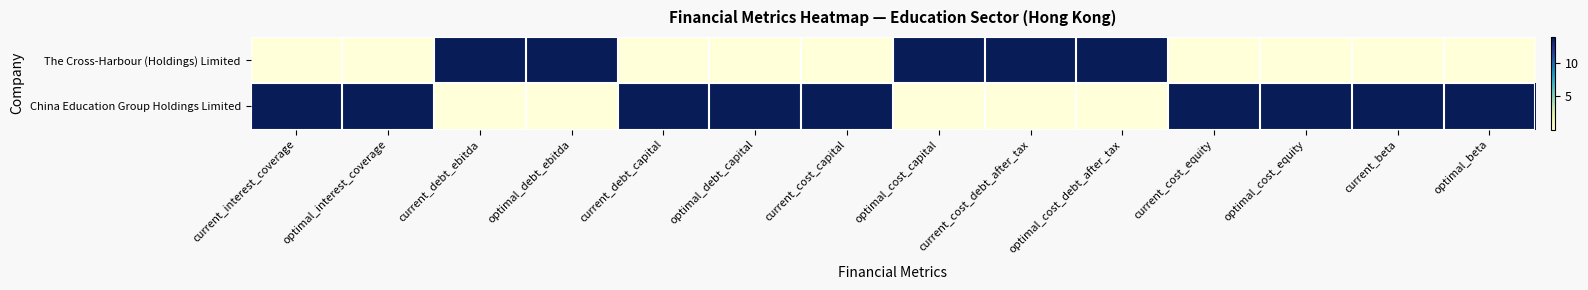

How many data points does each series have?

14